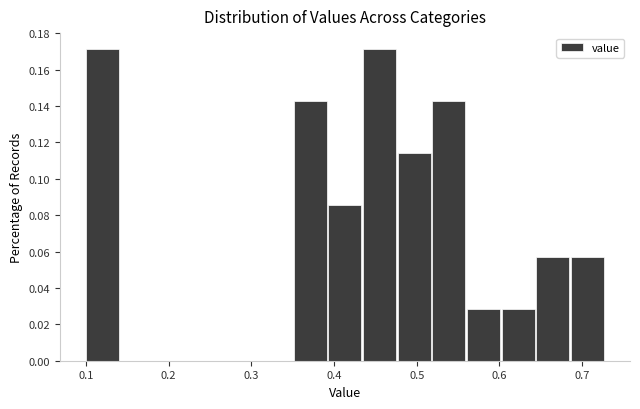

Reading left to right, transcribe this chart: for each bar, give the range it covers on the x-axis and its height. Neither the bar edges nor the heights are printed on the chart, so give them approximately, as read against the axes.

0.10 to 0.14: 0.172
0.14 to 0.18: 0
0.18 to 0.23: 0
0.23 to 0.27: 0
0.27 to 0.31: 0
0.31 to 0.35: 0
0.35 to 0.39: 0.142
0.39 to 0.44: 0.086
0.44 to 0.48: 0.172
0.48 to 0.52: 0.114
0.52 to 0.56: 0.142
0.56 to 0.60: 0.028
0.60 to 0.64: 0.028
0.64 to 0.69: 0.058
0.69 to 0.73: 0.058